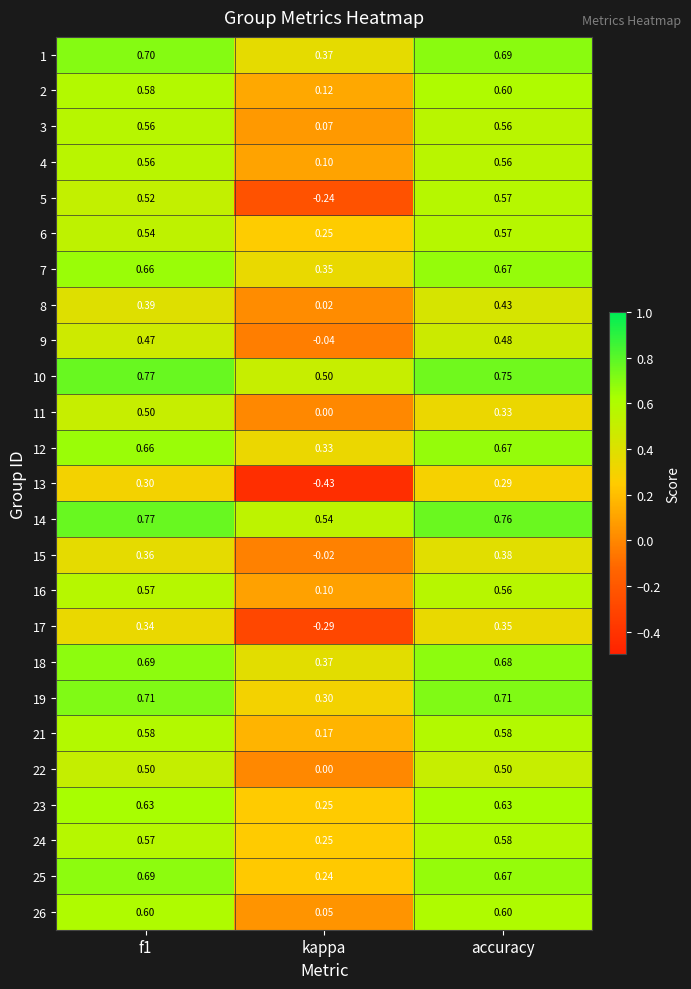

What is the spread (max minus min) of values at f1?

0.5